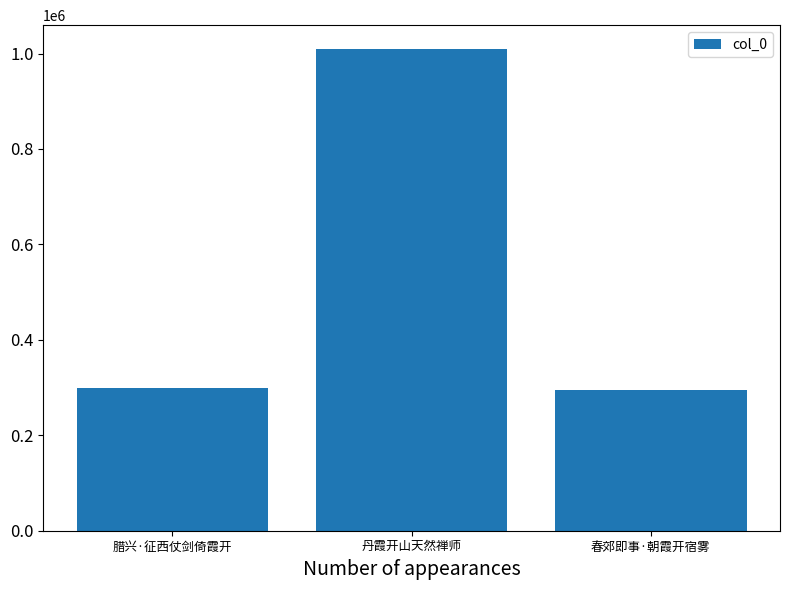

Does the chart contain stacked bars?

No